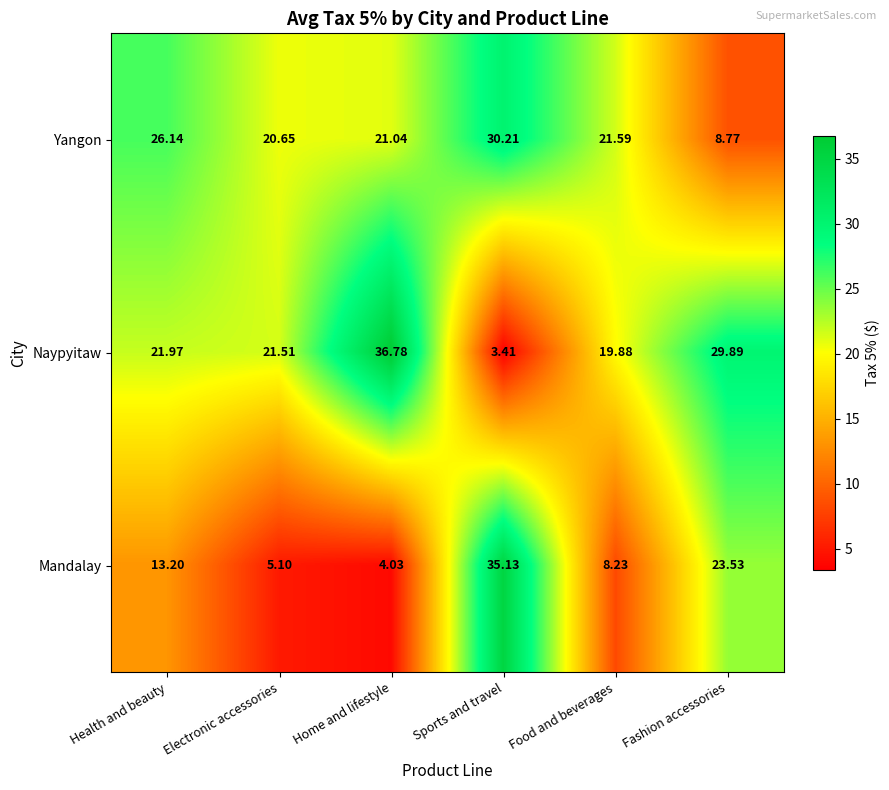

At which category does the chart reach its minimum across all series?

Sports and travel